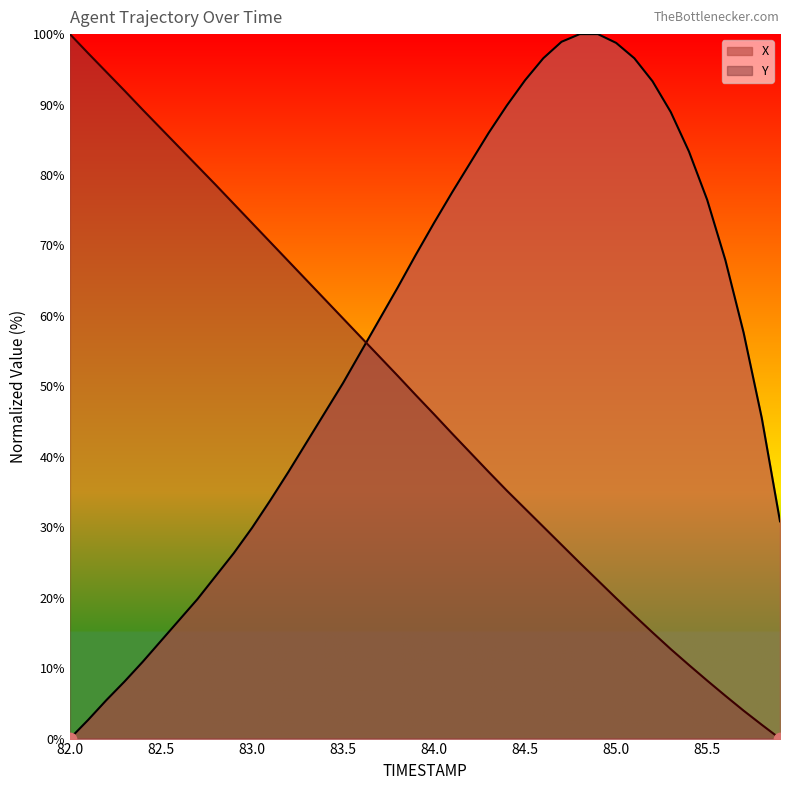

At how many categories does at least one series exceed 43?

39